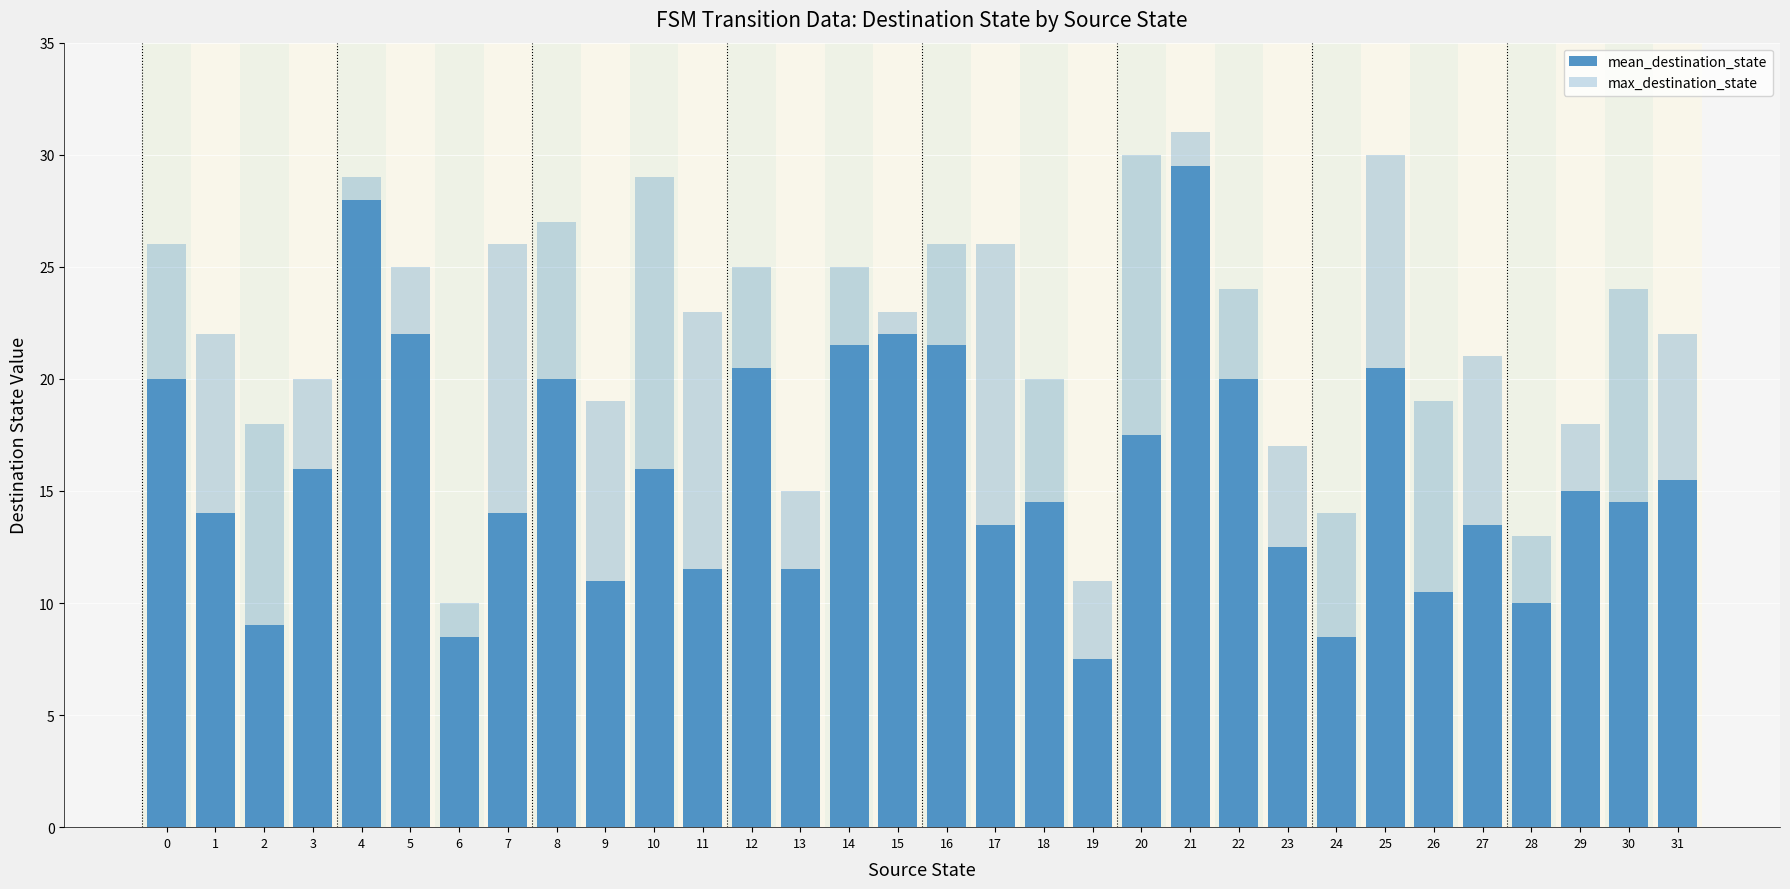

Which series has the widest spread of values?

mean_destination_state